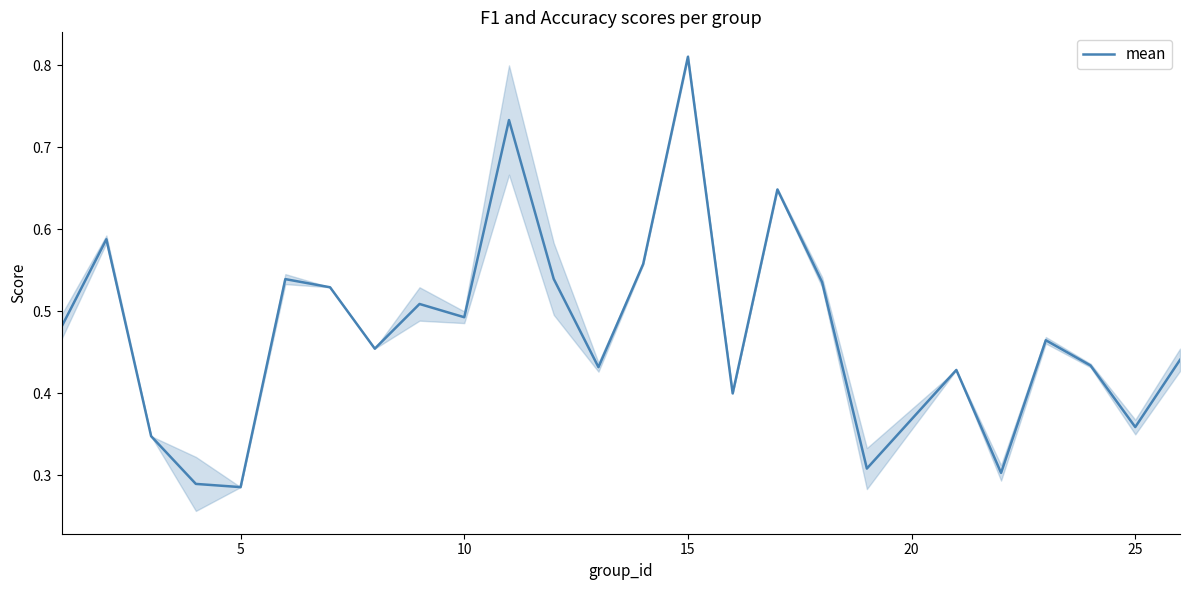

What is the minimum value shown in the chart?

0.3